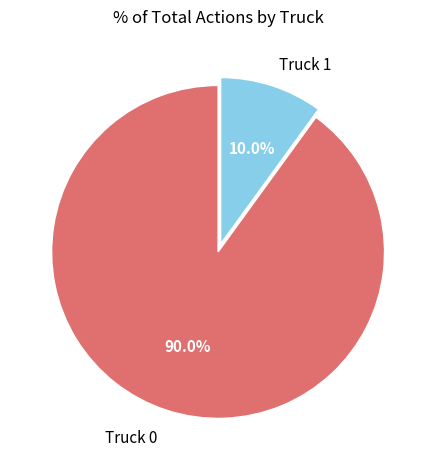

Which category accounts for the majority?

Truck 0